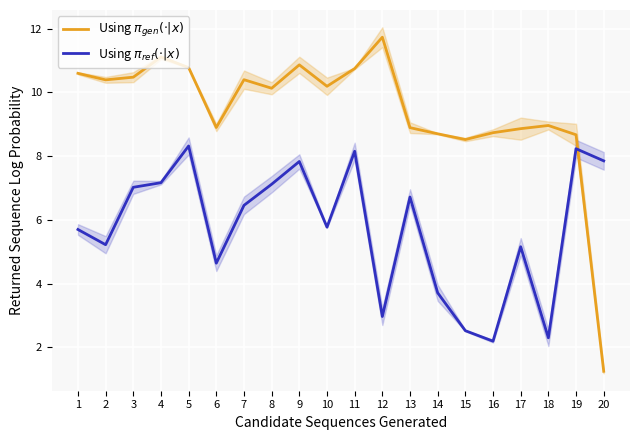

What are all the series names shown in the legend?

Using $\pi_{gen}(\cdot|x)$, Using $\pi_{ref}(\cdot|x)$